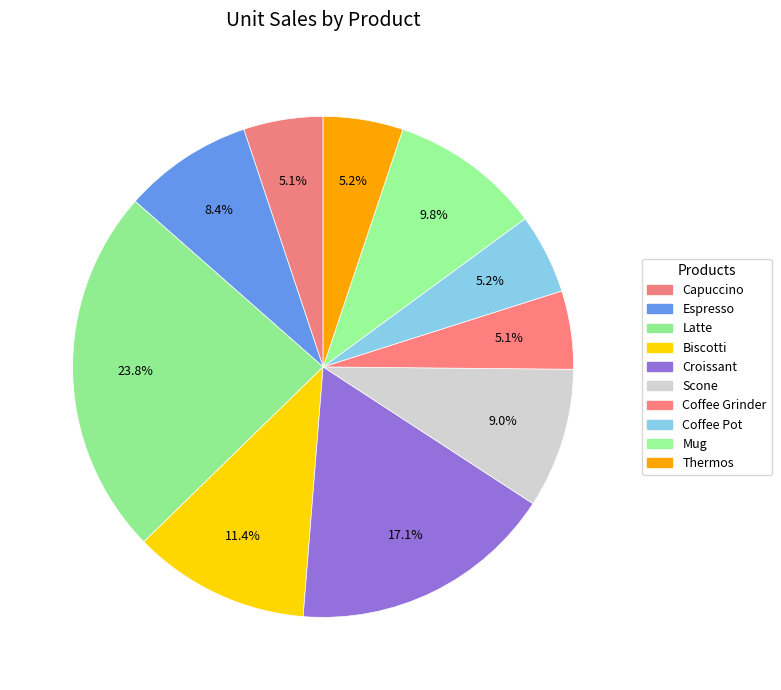

What is the change in value from Espresso to Latte?

+569077